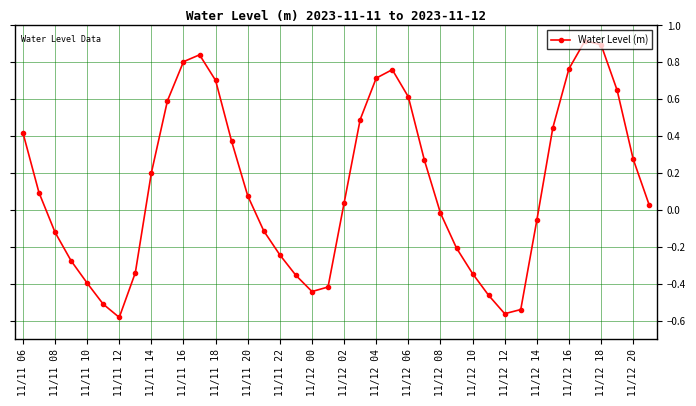

What is the difference between the maximum and minimum values?

1.5